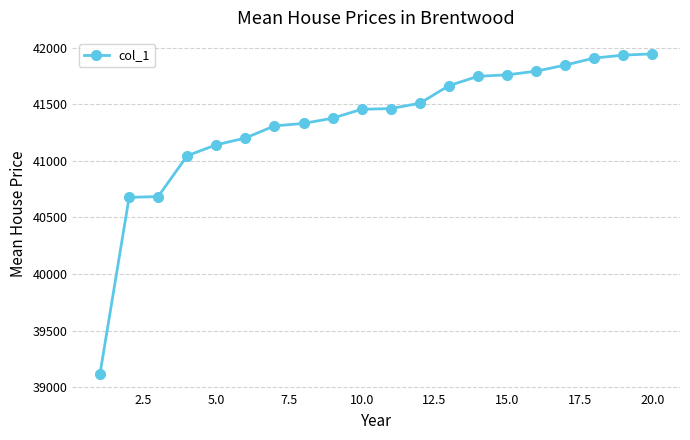

What is the difference between the maximum and minimum values?

2823